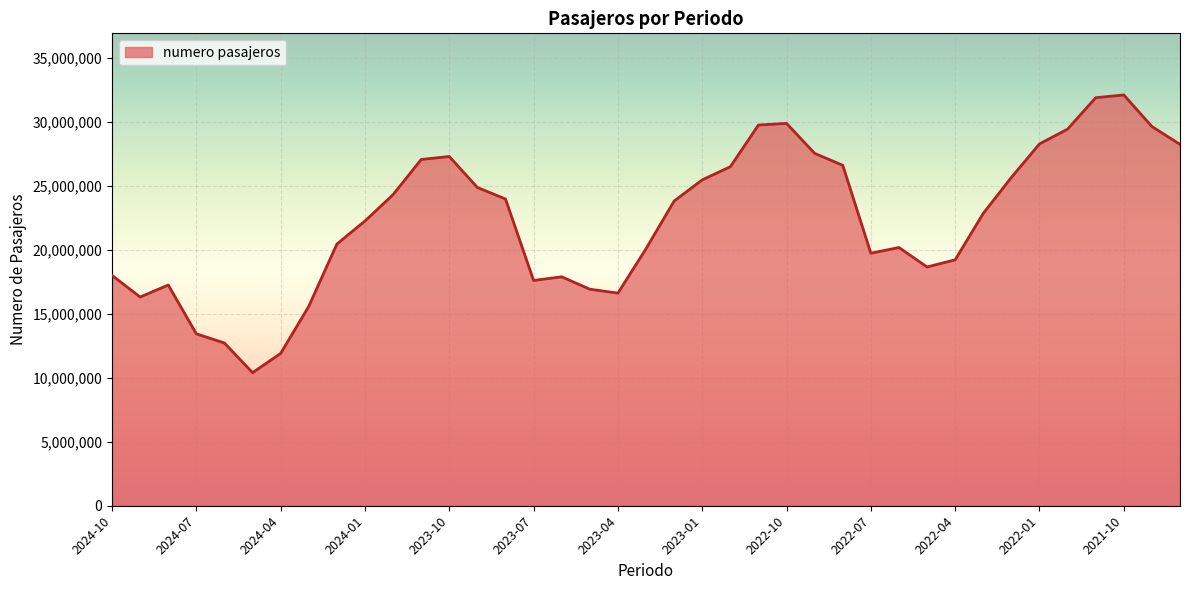

What is the minimum value shown in the chart?

10403327